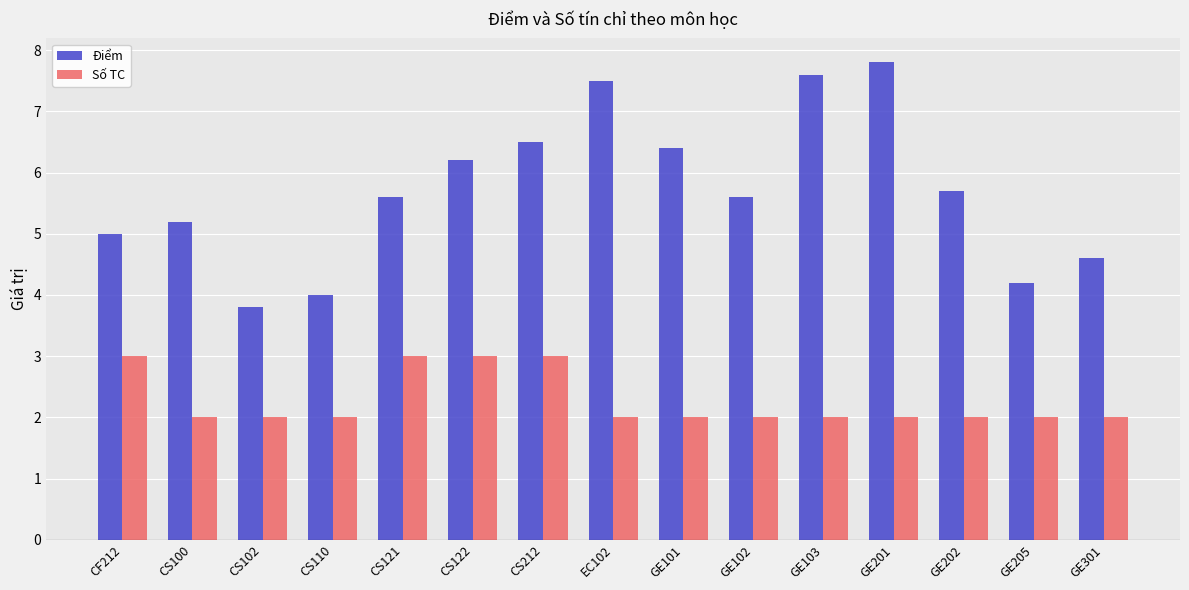

Which series has the largest total across all categories?

Điểm